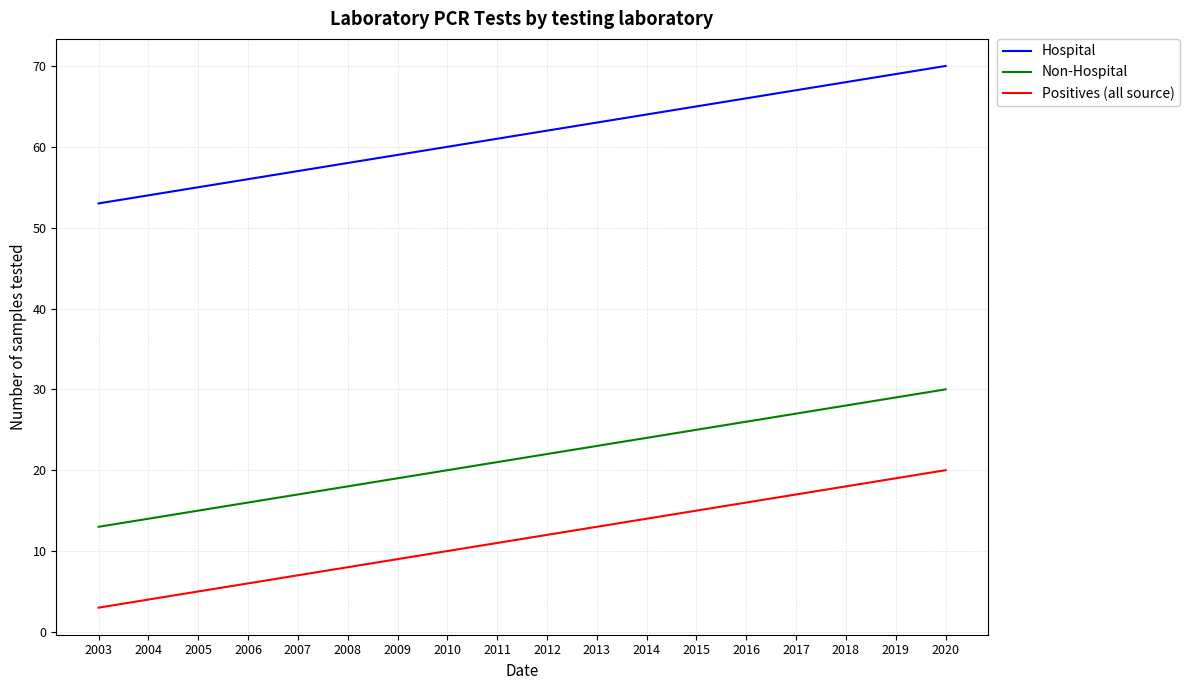

True or false: Hospital and Positives (all source) intersect in this chart.

False